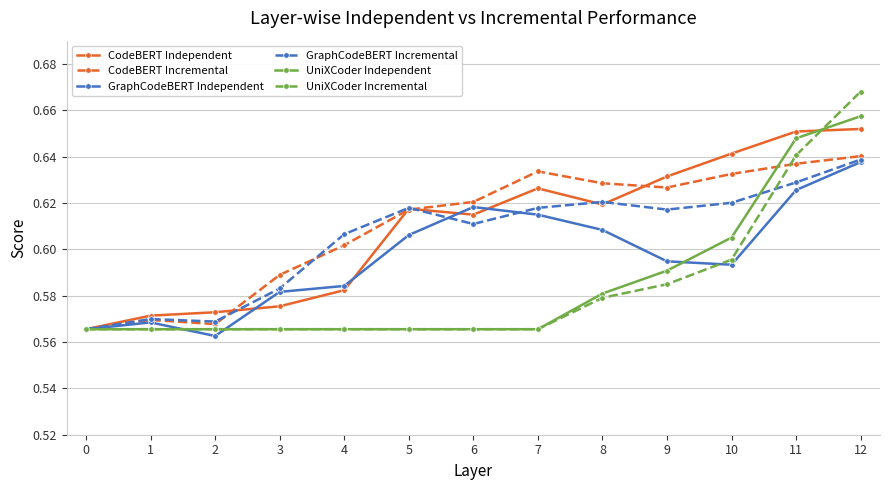

Is it true that CodeBERT Independent equals 0.8 at 6?

False